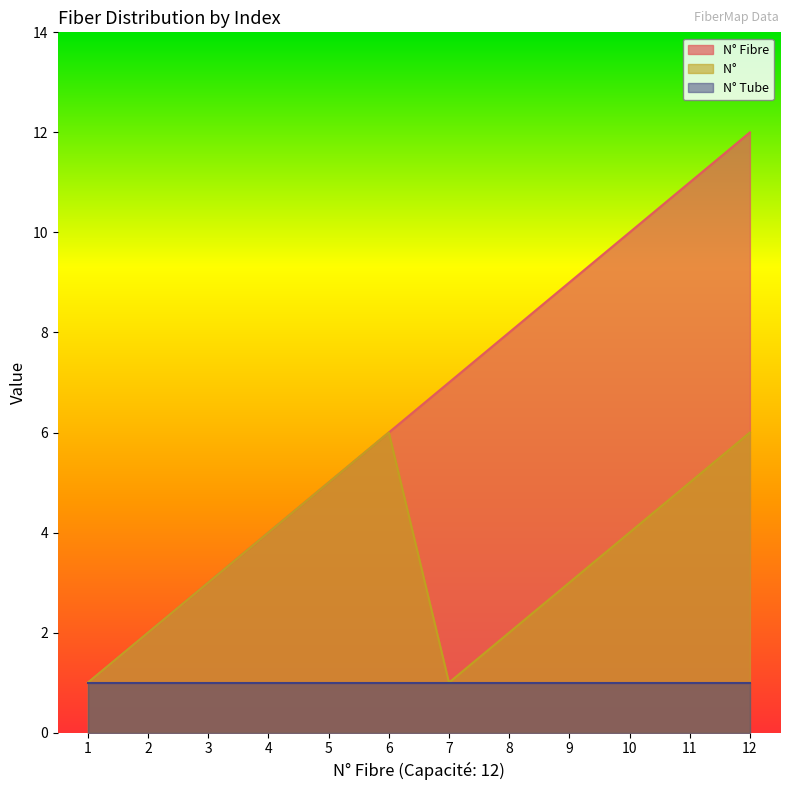

What is the maximum value shown in the chart?

12